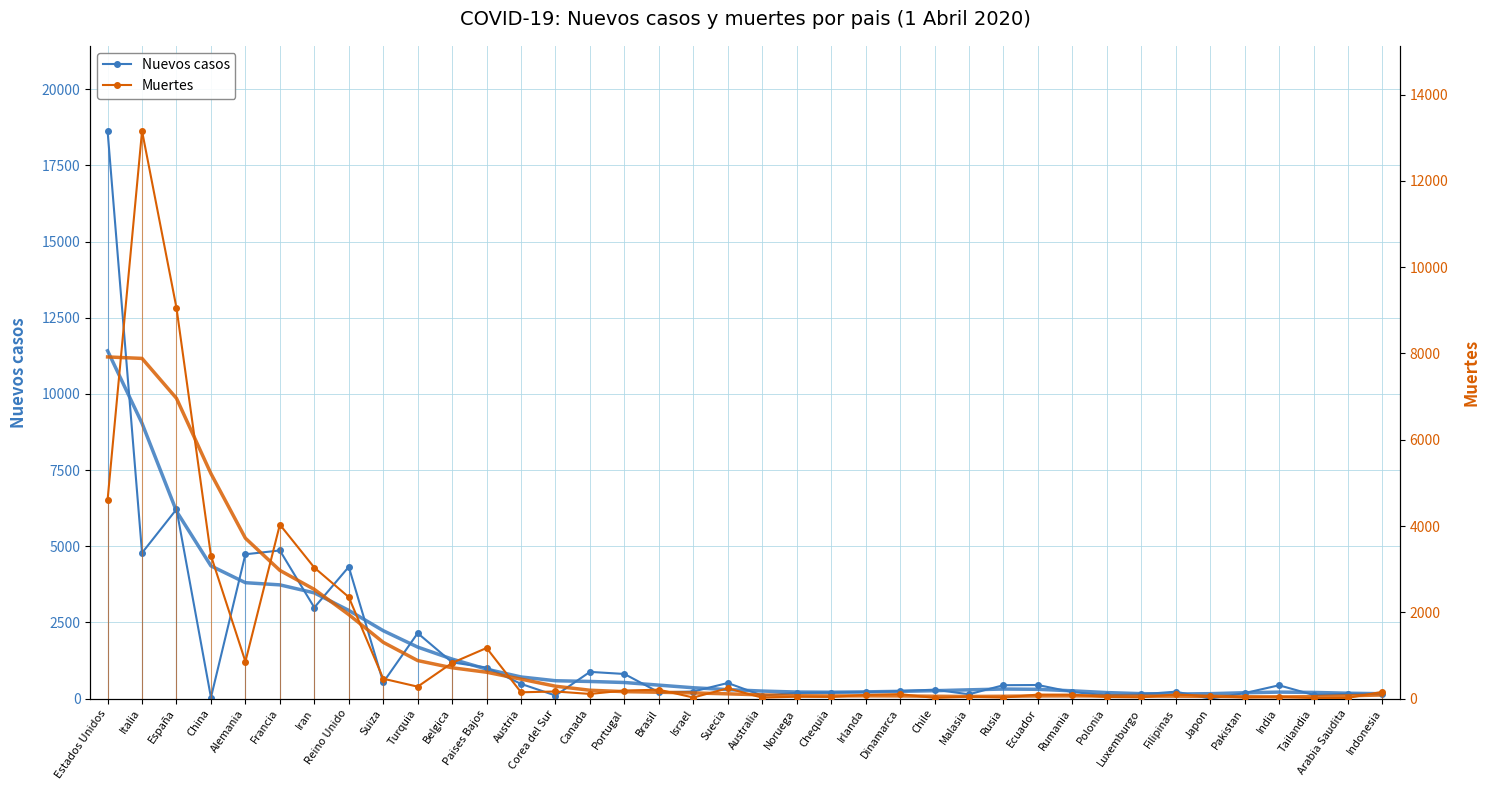

How many lines are shown in the chart?

2